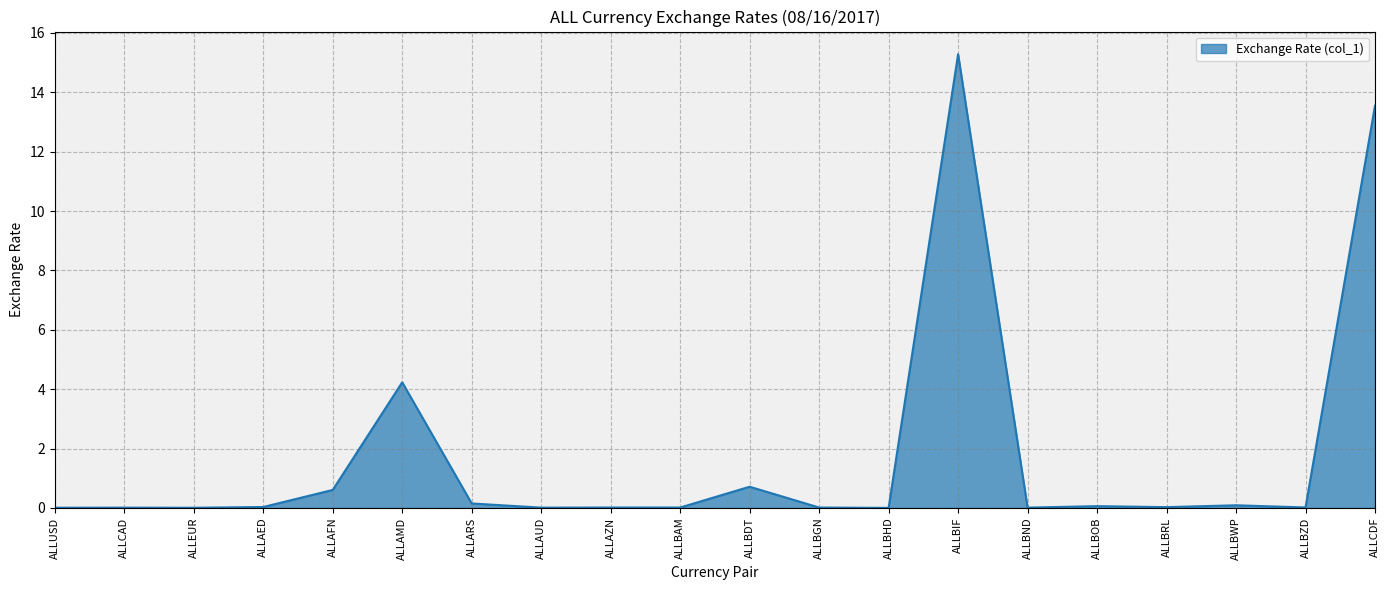

Is it true that the value at ALLBIF is 27.3?

False